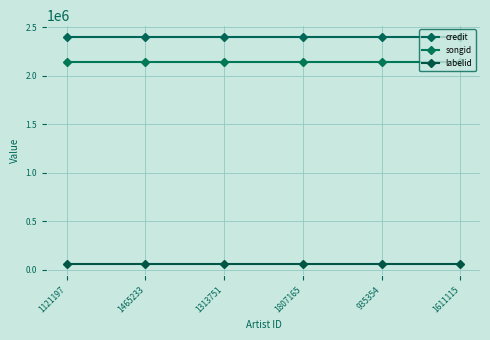

Which series has the largest total across all categories?

credit